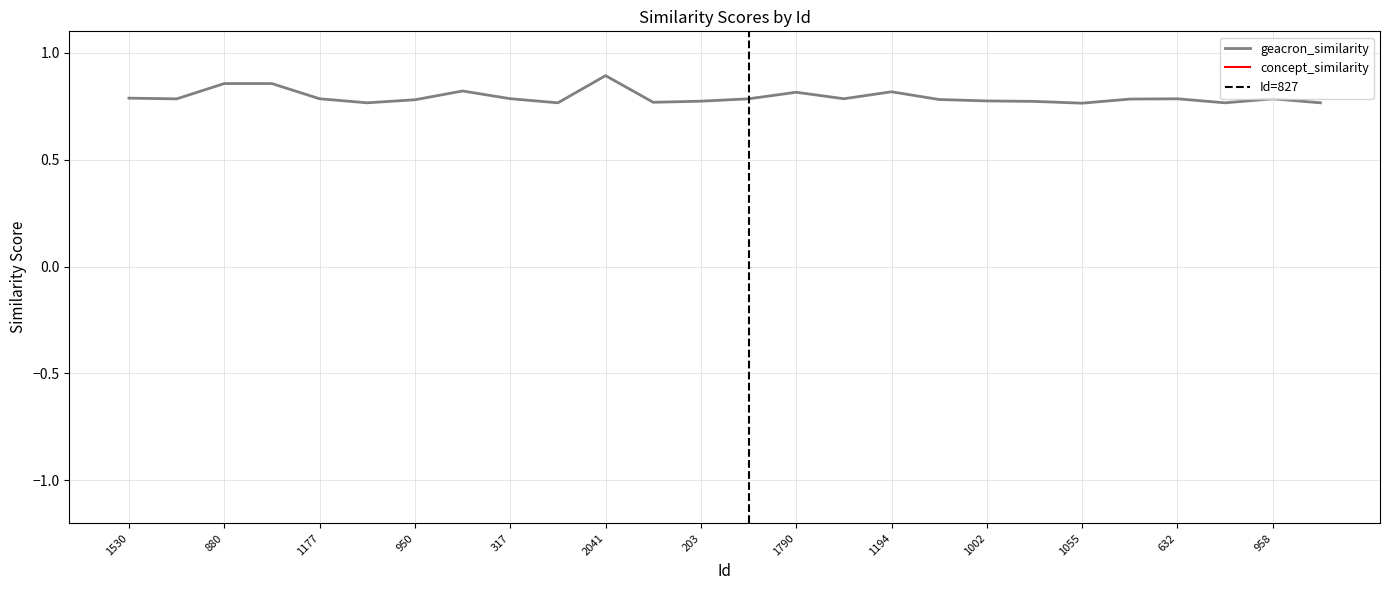

At which category does the data reach its first local peak?

880